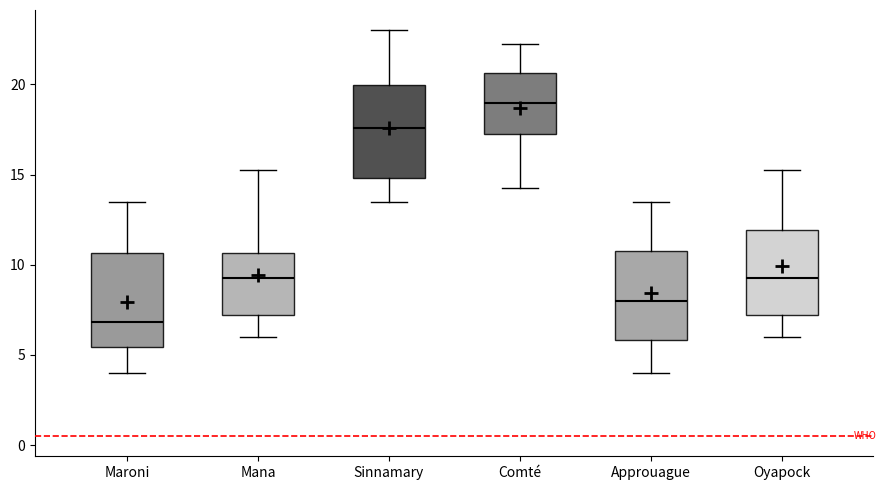

Reading left to right, transcribe this box plot: for each box, give where its median line is, the range the box spans, and where its two whiskers end, as read against the y-axis. The values are not printed on the chart, so give them approximately, as read against the axis.

Maroni: median 7.0, box 5.5 to 10.5, whiskers 4.0 to 13.5
Mana: median 9.5, box 7.0 to 10.5, whiskers 6.0 to 15.5
Sinnamary: median 17.5, box 15.0 to 20.0, whiskers 13.5 to 23.0
Comté: median 19.0, box 17.5 to 20.5, whiskers 14.5 to 22.5
Approuague: median 8.0, box 6.0 to 10.5, whiskers 4.0 to 13.5
Oyapock: median 9.5, box 7.0 to 12.0, whiskers 6.0 to 15.5